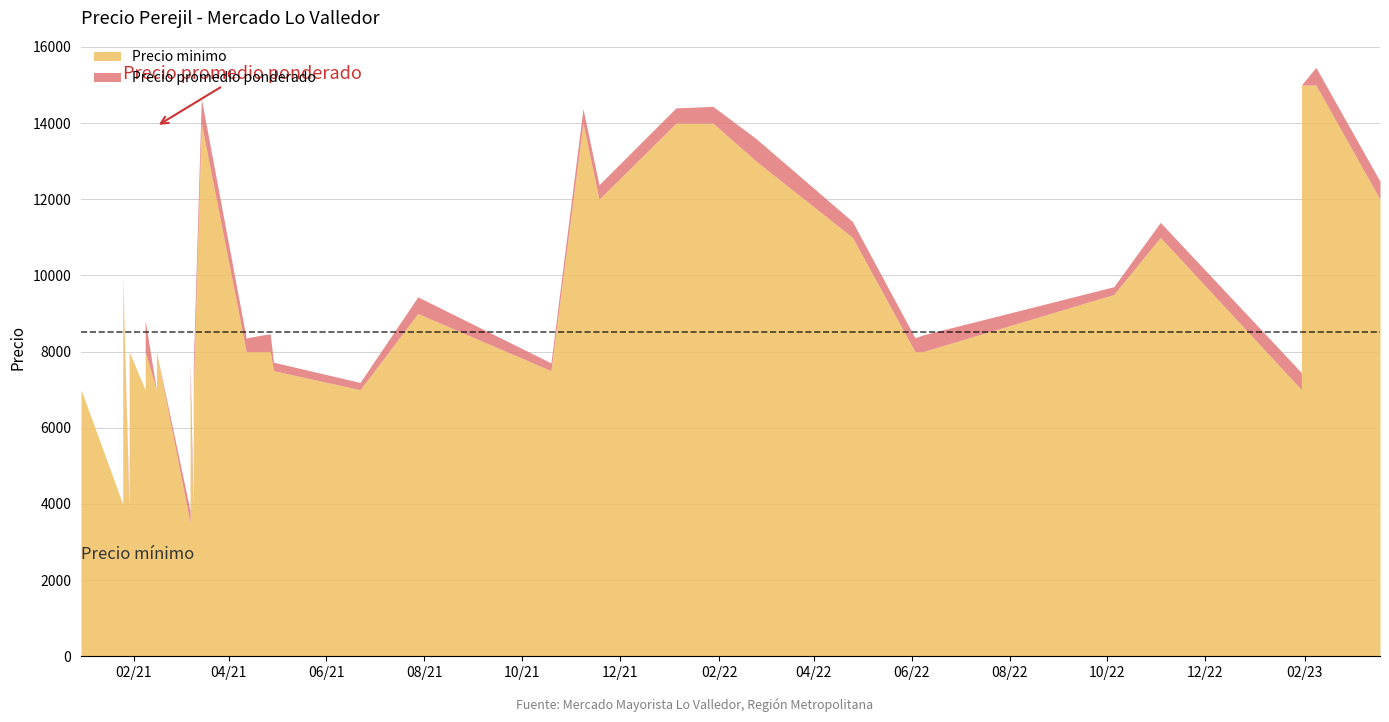

At 2021-03-10, list the series in order from largest to smallest.

Precio promedio ponderado, Precio minimo